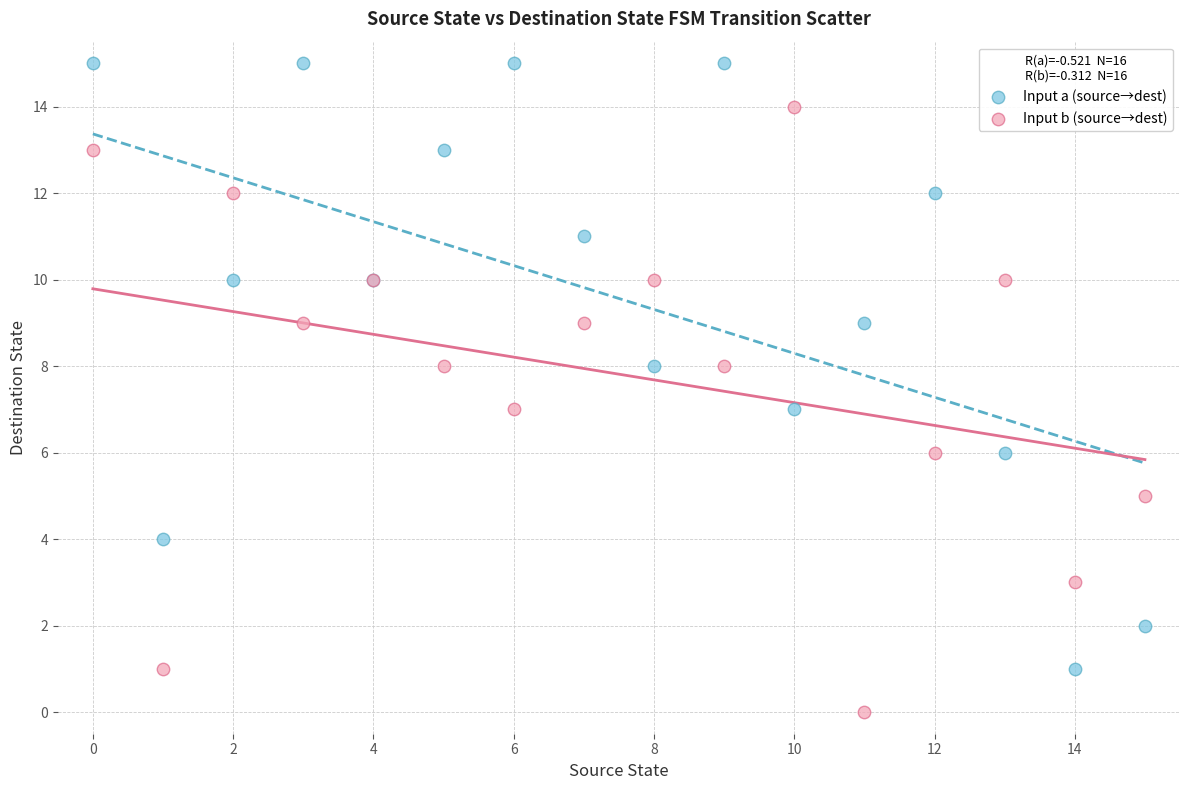

Which series contains the highest Y value?

Input a (source→dest)